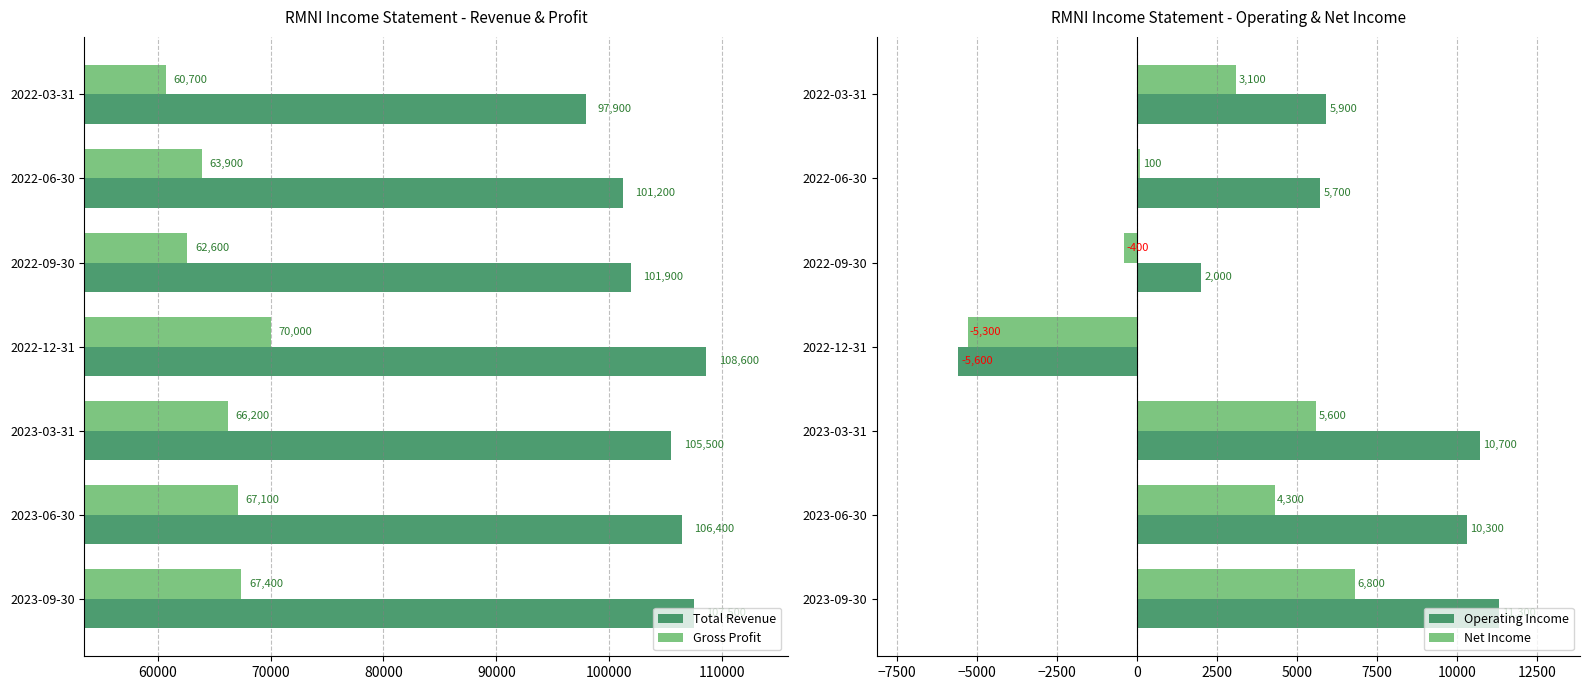

Rank the categories by Gross Profit value from highest to lowest.

2022-12-31, 2023-09-30, 2023-06-30, 2023-03-31, 2022-06-30, 2022-09-30, 2022-03-31